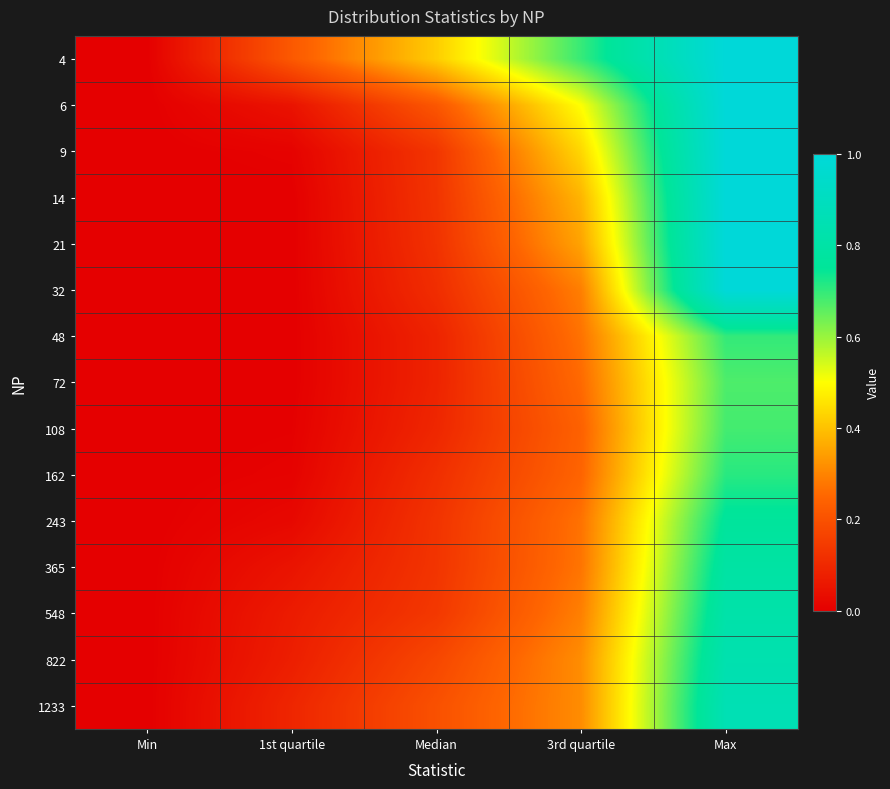

Count the number of categories in the chart.

5